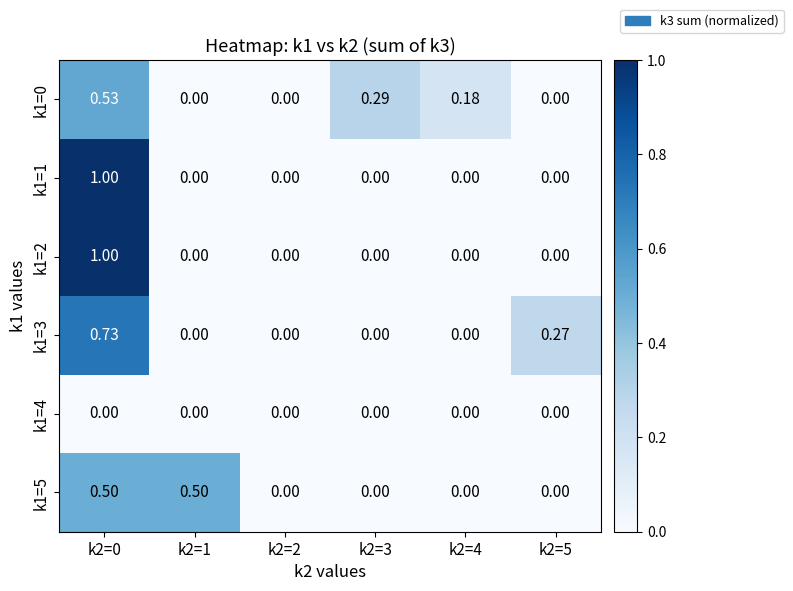

How many positive values does the k1=0 series have?

3